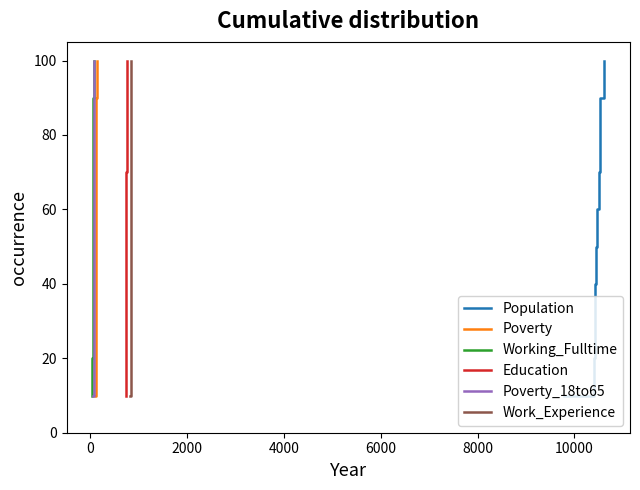

What is the lowest value of the Population series?

10